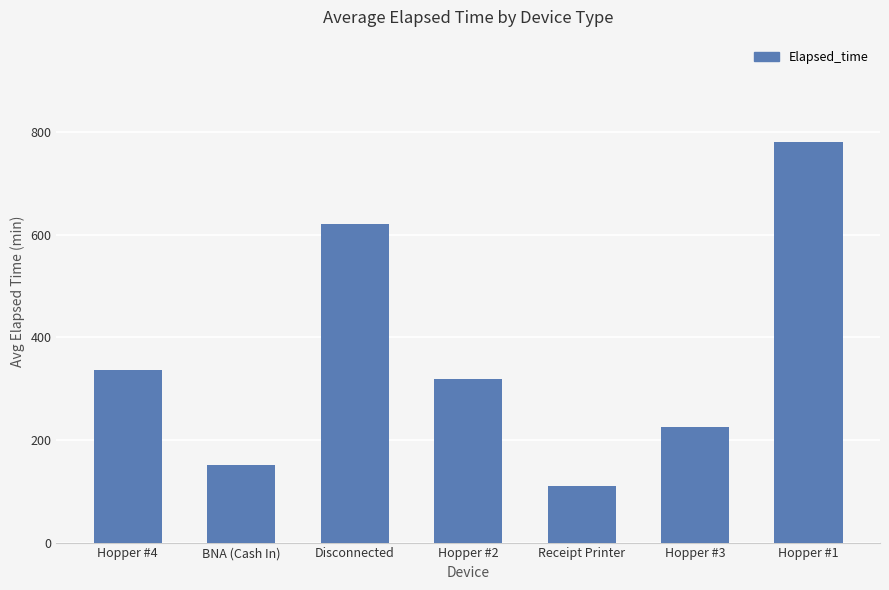

What is the label of the 7th bar from the right?

Hopper #4